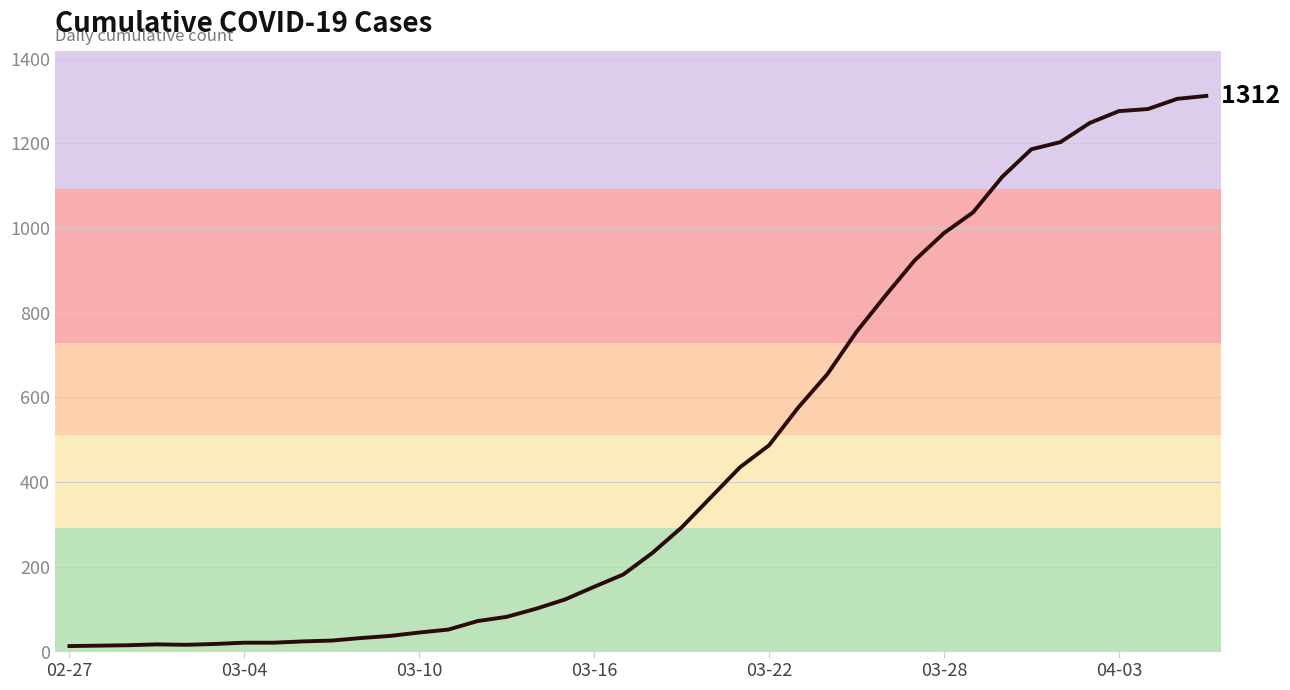

What is the greatest value displayed?

1312